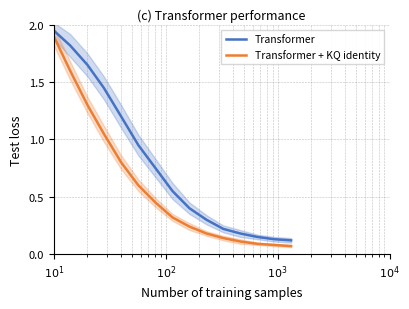

True or false: Transformer + KQ identity and Transformer cross at least once.

False